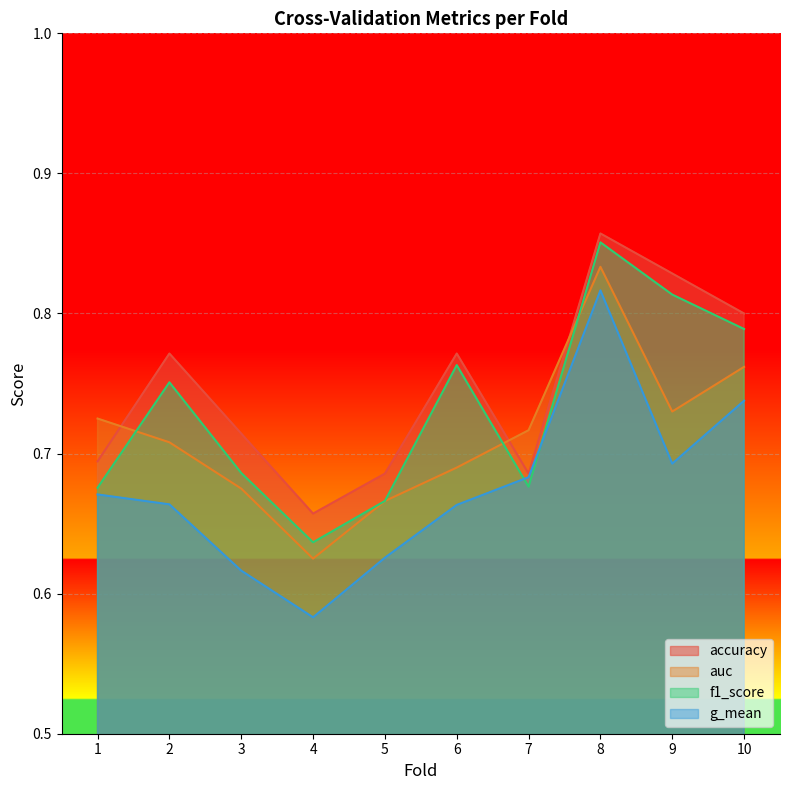

Which category has the lowest value across all series?

4